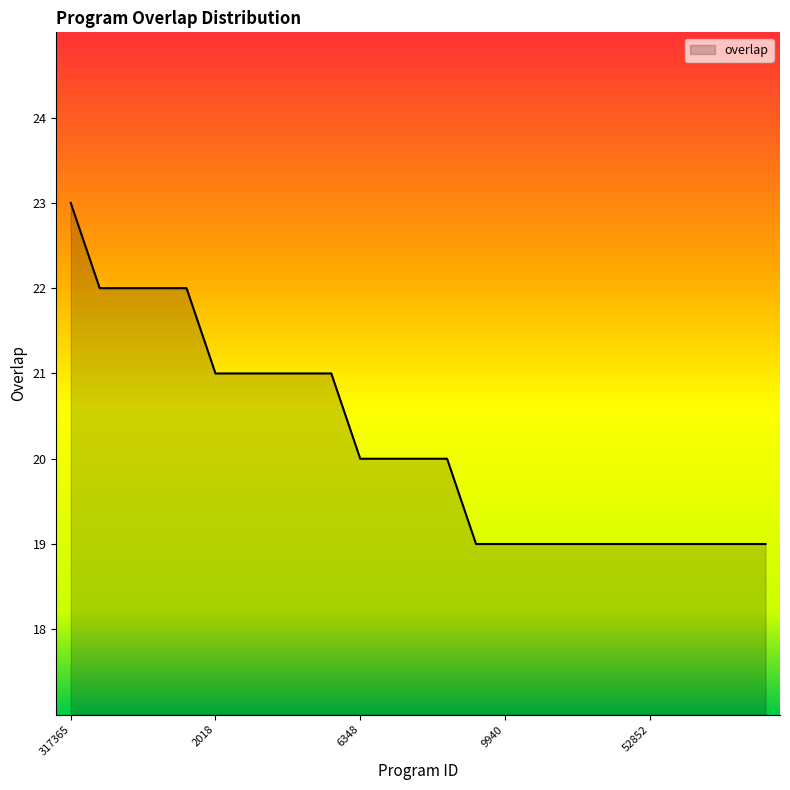

What is the smallest value displayed?

19